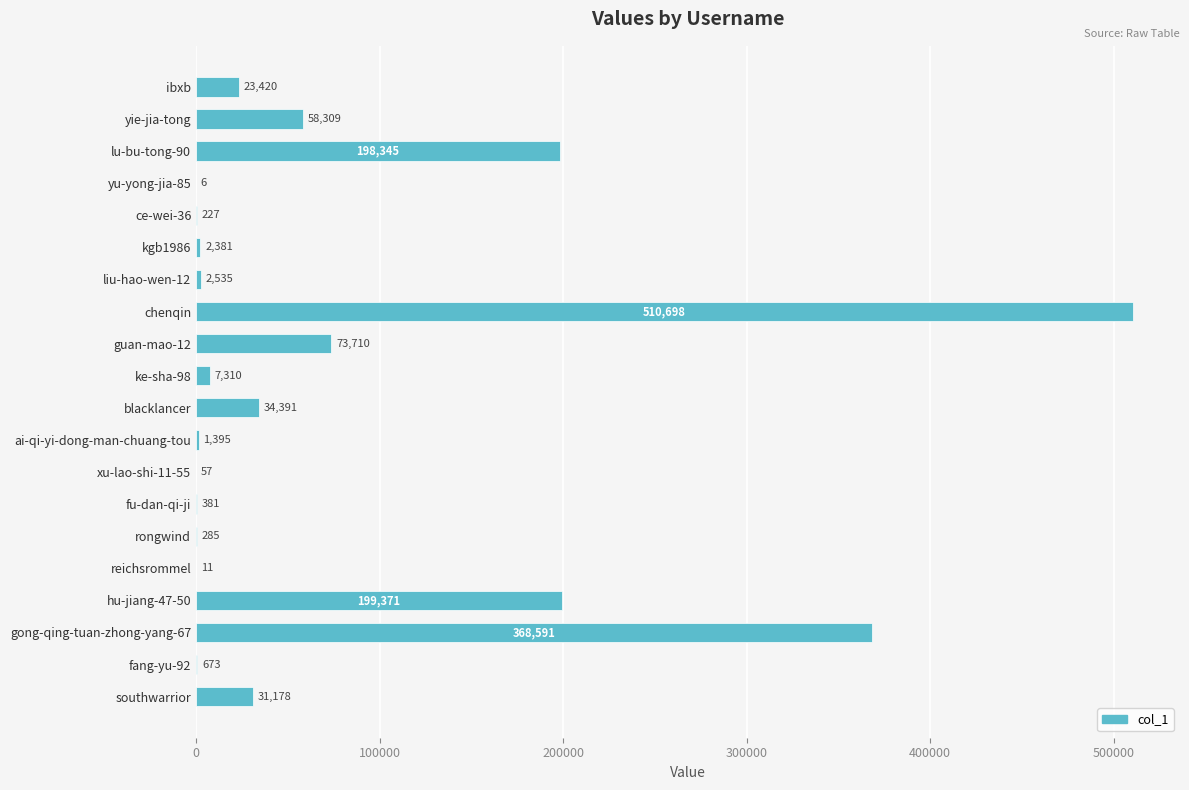

How many series are shown in this chart?

1